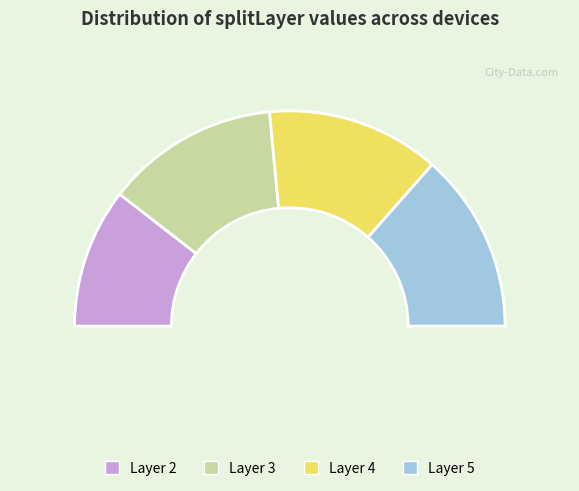

To the nearest percent, what is the difference between the largest and smallest slice percentages?

6%